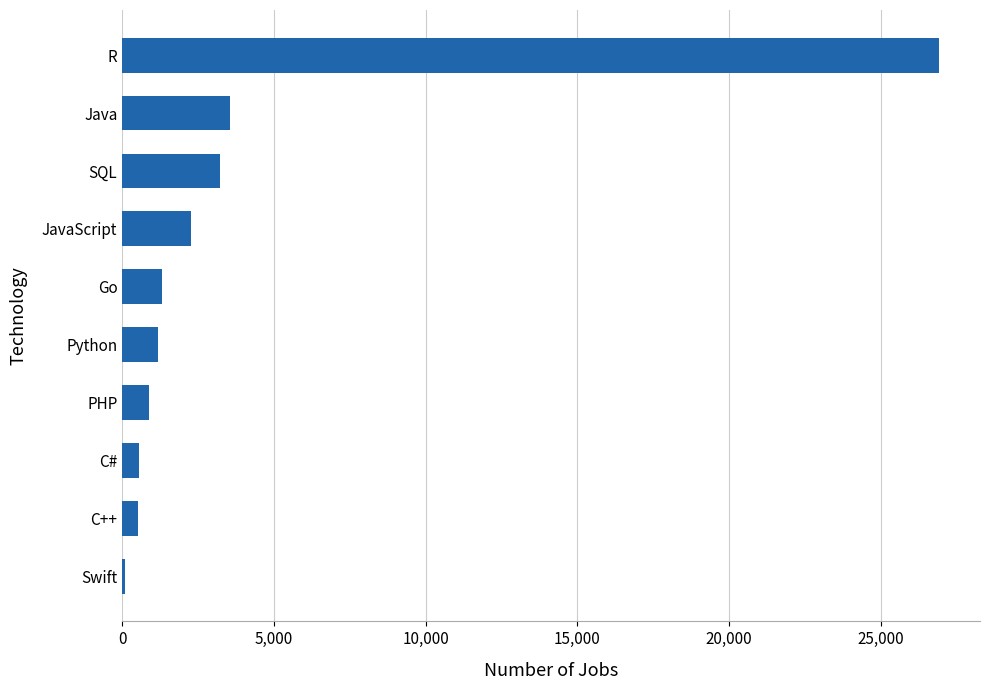

The value at Java is 1363. True or false?

False